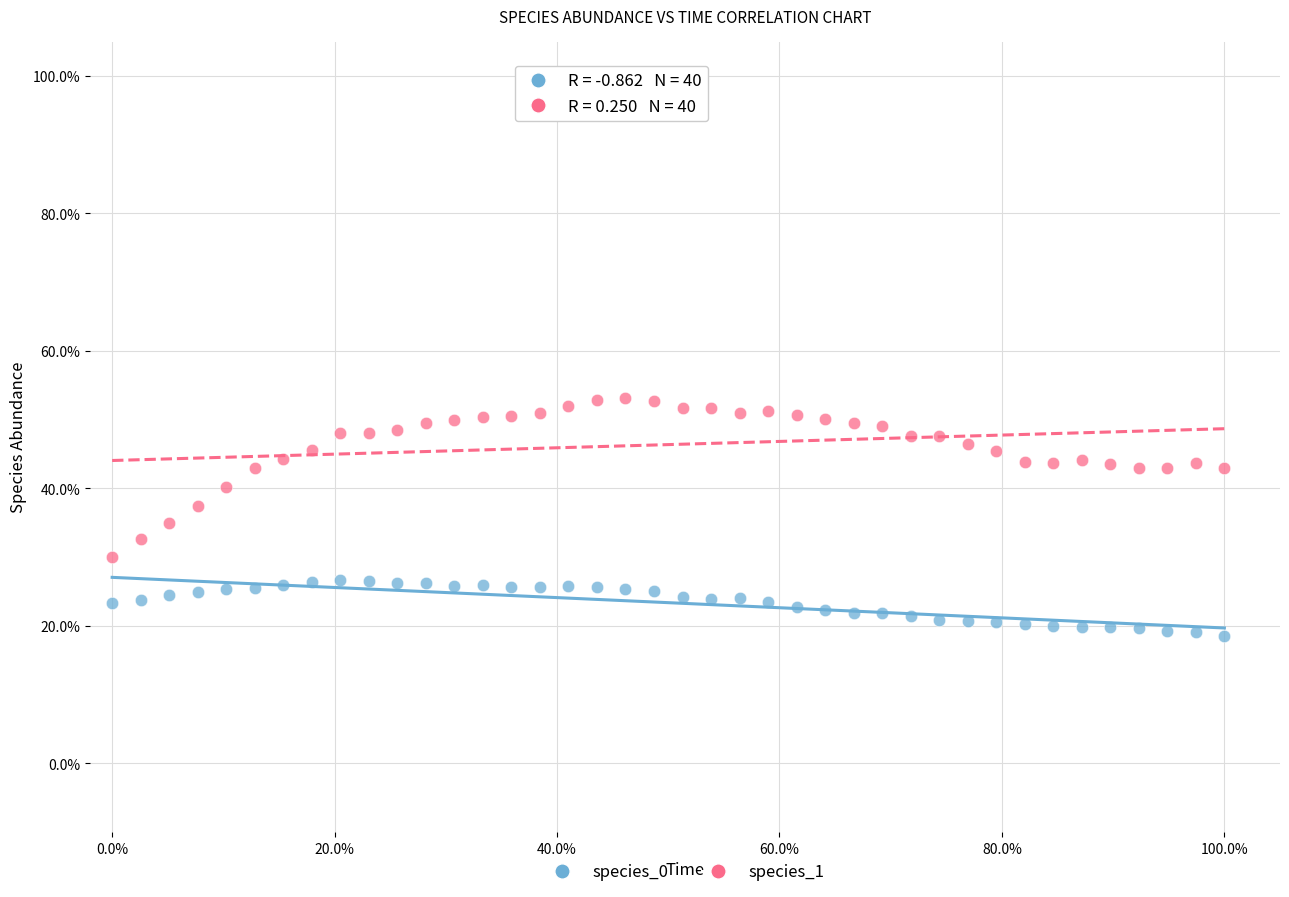

Which series contains the lowest Y value?

species_0